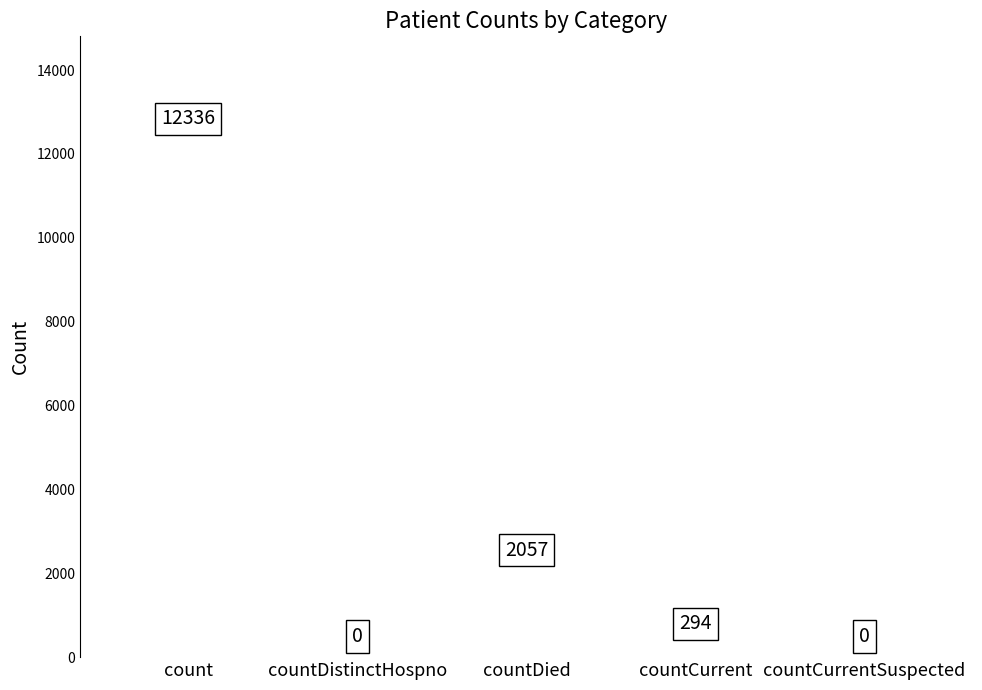

What value does the data have at count?

12336